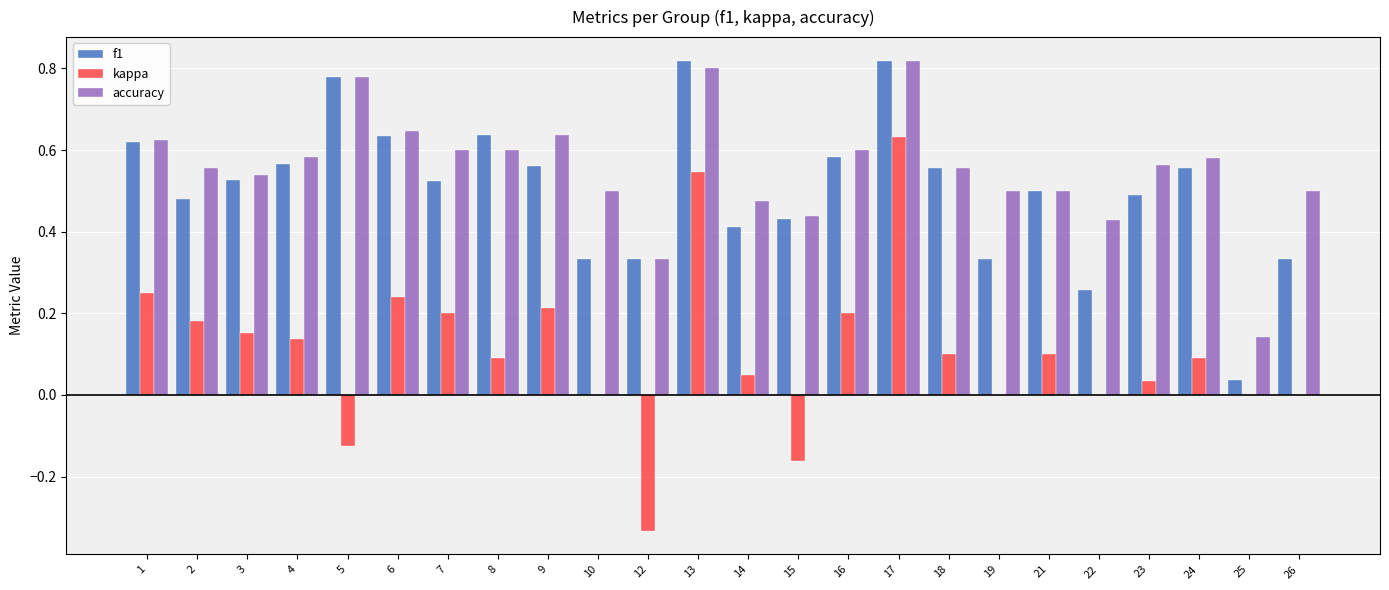

Is the value of f1 at 8 greater than the value of kappa at 15?

Yes